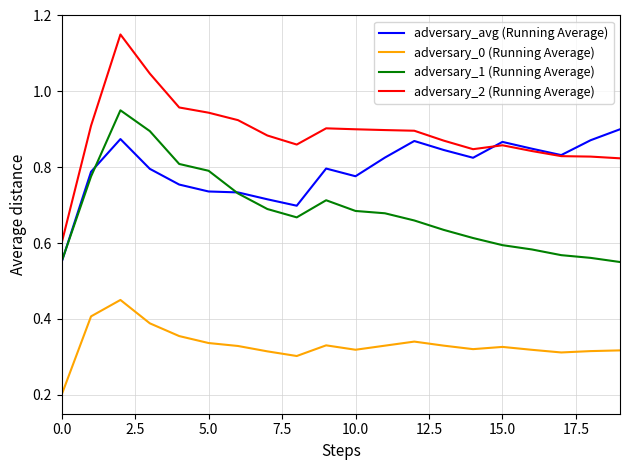

List the series in order of their peak value, highest first.

adversary_2 (Running Average), adversary_1 (Running Average), adversary_avg (Running Average), adversary_0 (Running Average)